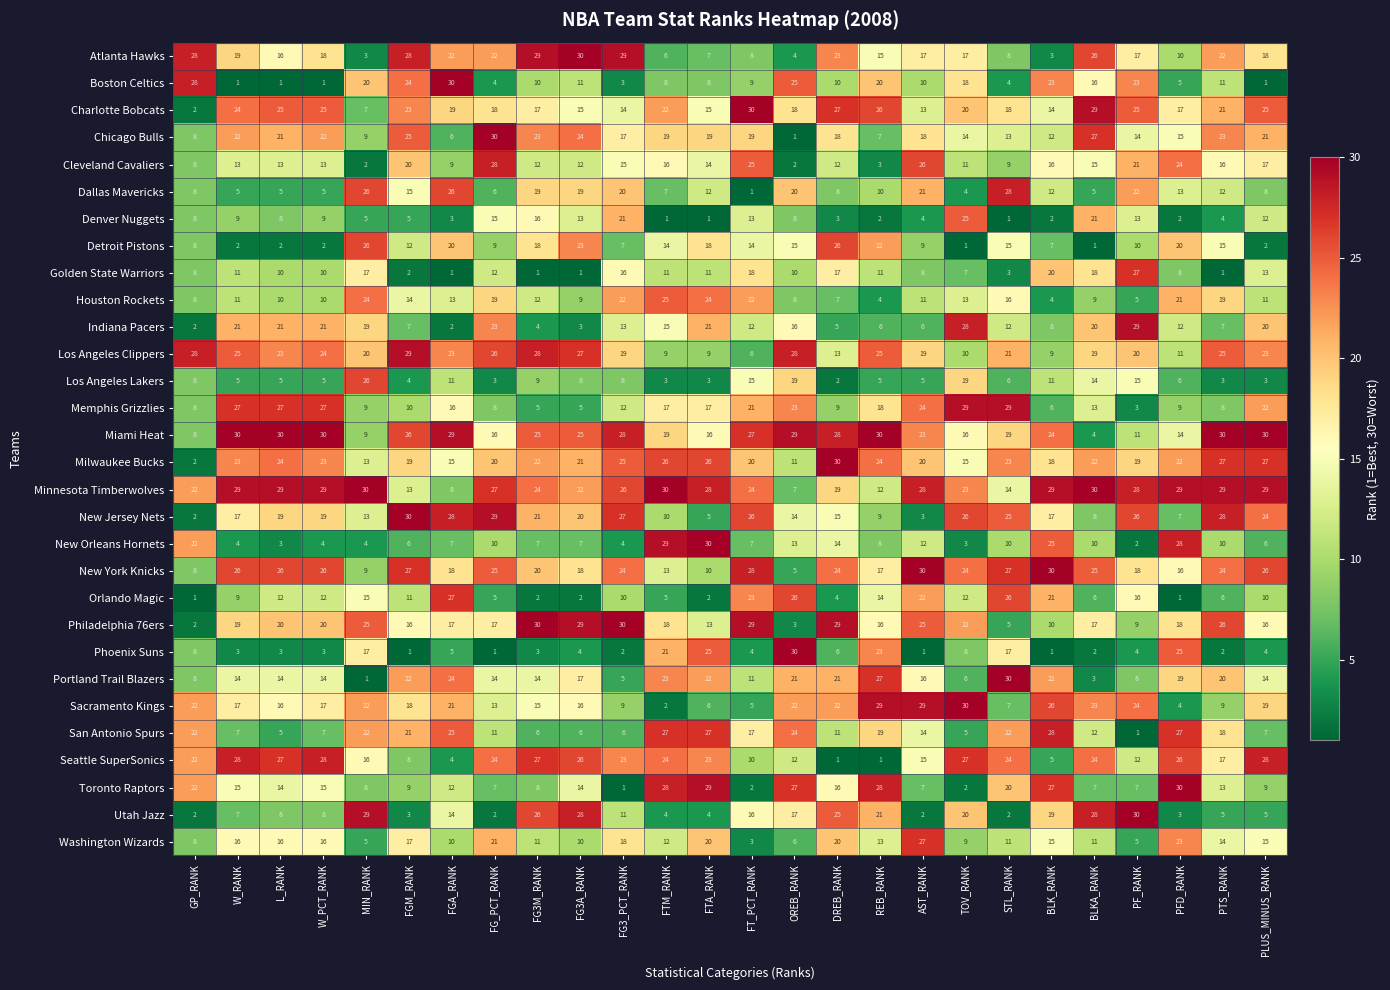

Which series has the largest total across all categories?

Minnesota Timberwolves